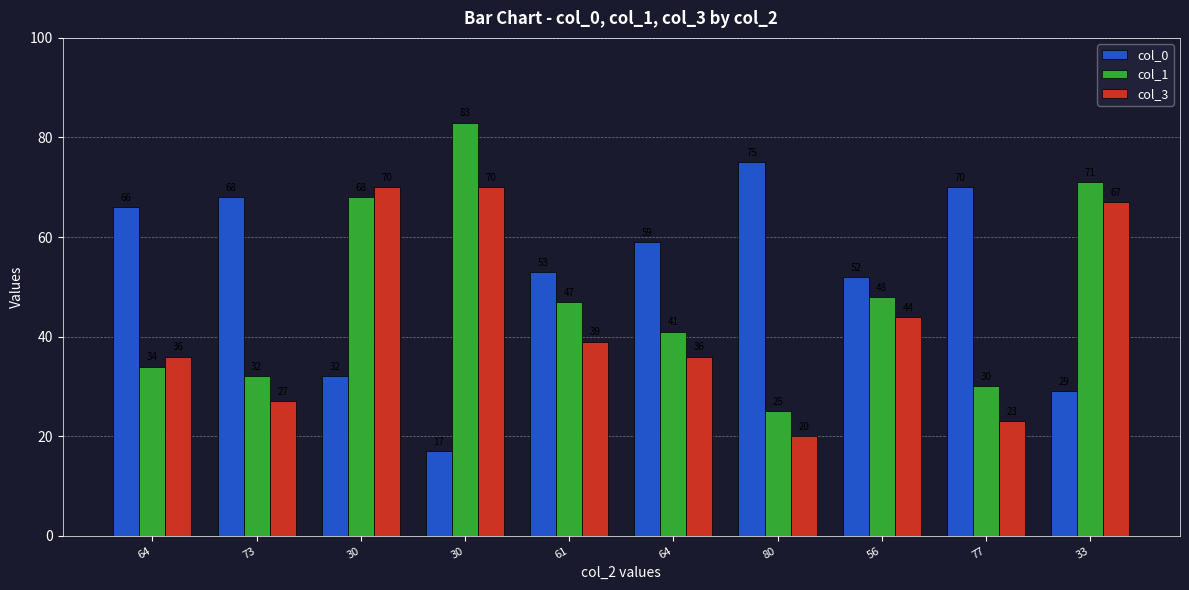

What are all the series names shown in the legend?

col_0, col_1, col_3